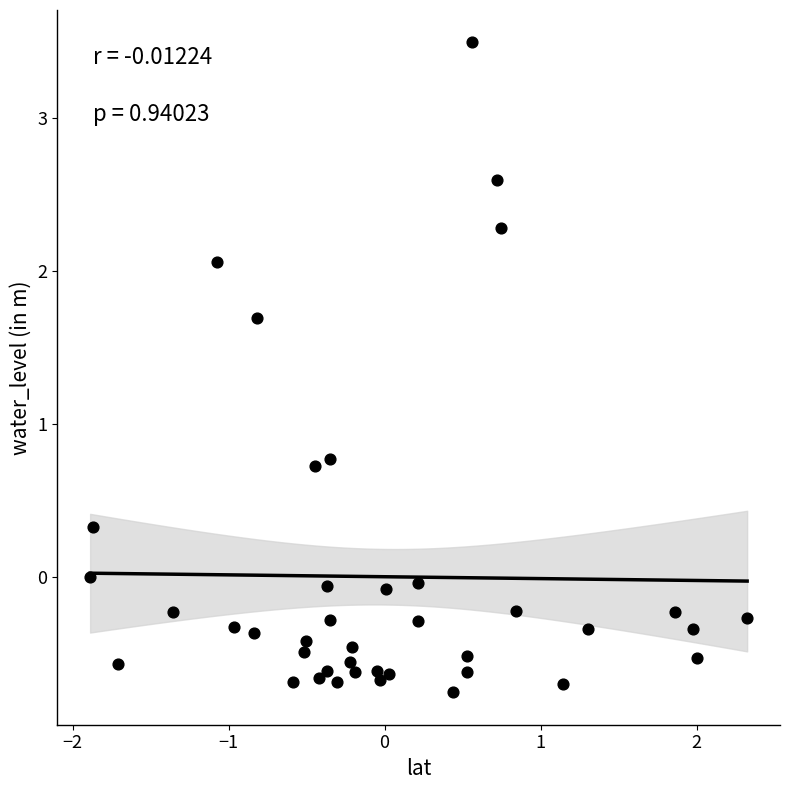

What is the range of Y values (max minus min)?

4.2